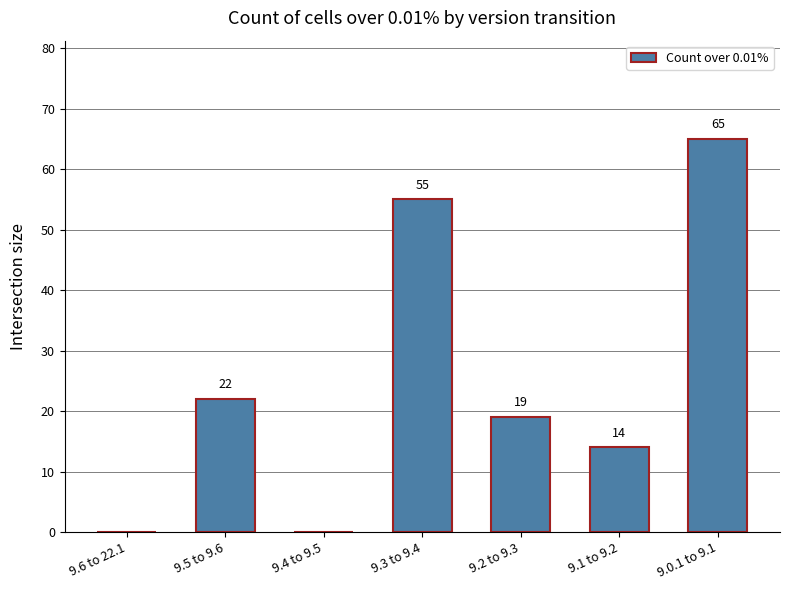

Are the bars horizontal?

No